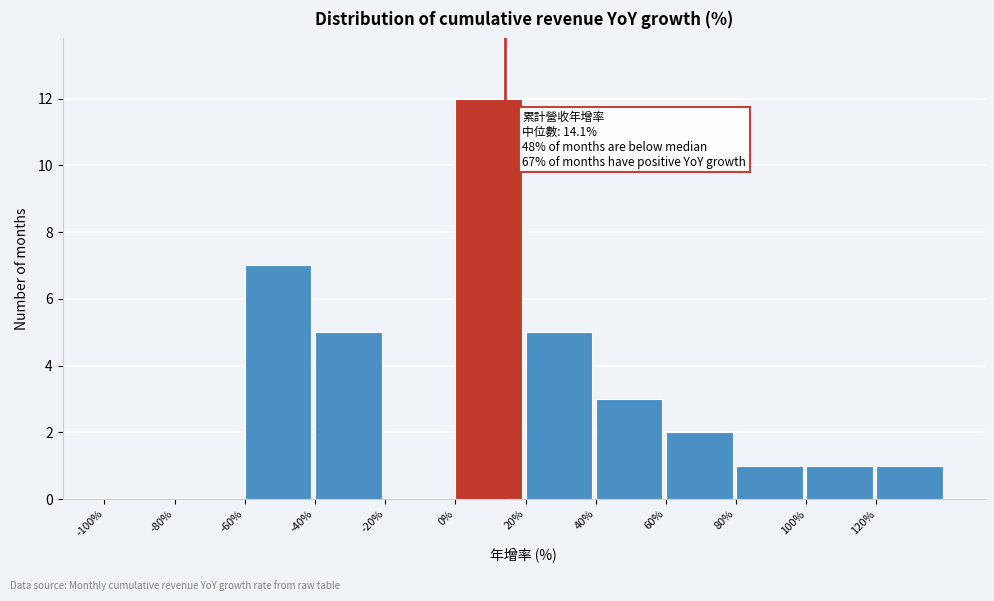

Which range on the x-axis has the tallest bar?

0 to 20